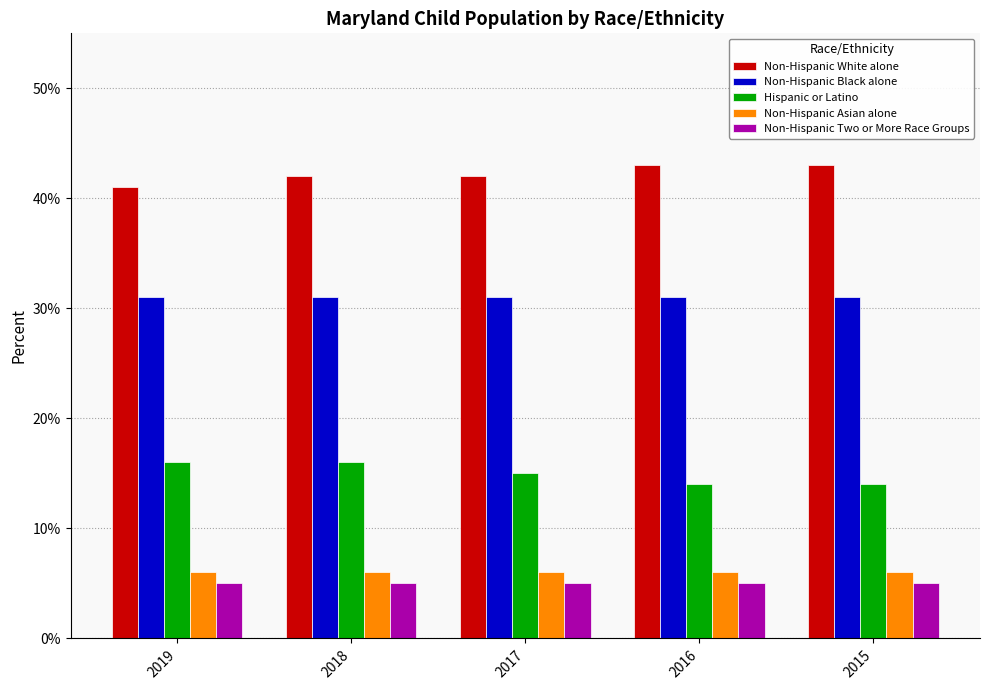

At how many categories does at least one series exceed 0?

5